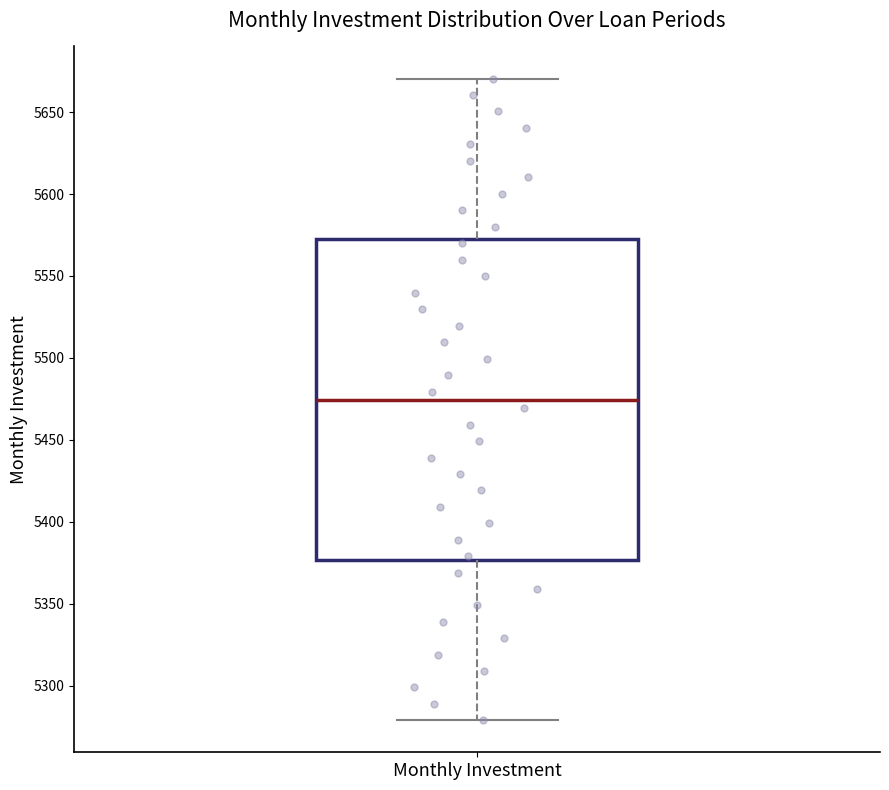

Read this box plot against the y-axis: the position of the median line, the range covered by the box, and the ends of both whiskers. The values are not printed on the chart, so give them approximately, as read against the axis.

median 5475, box 5375 to 5570, whiskers 5280 to 5670